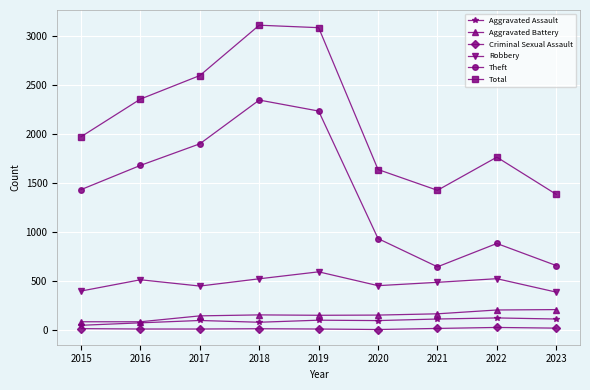

What is the highest value of the Aggravated Assault series?

121